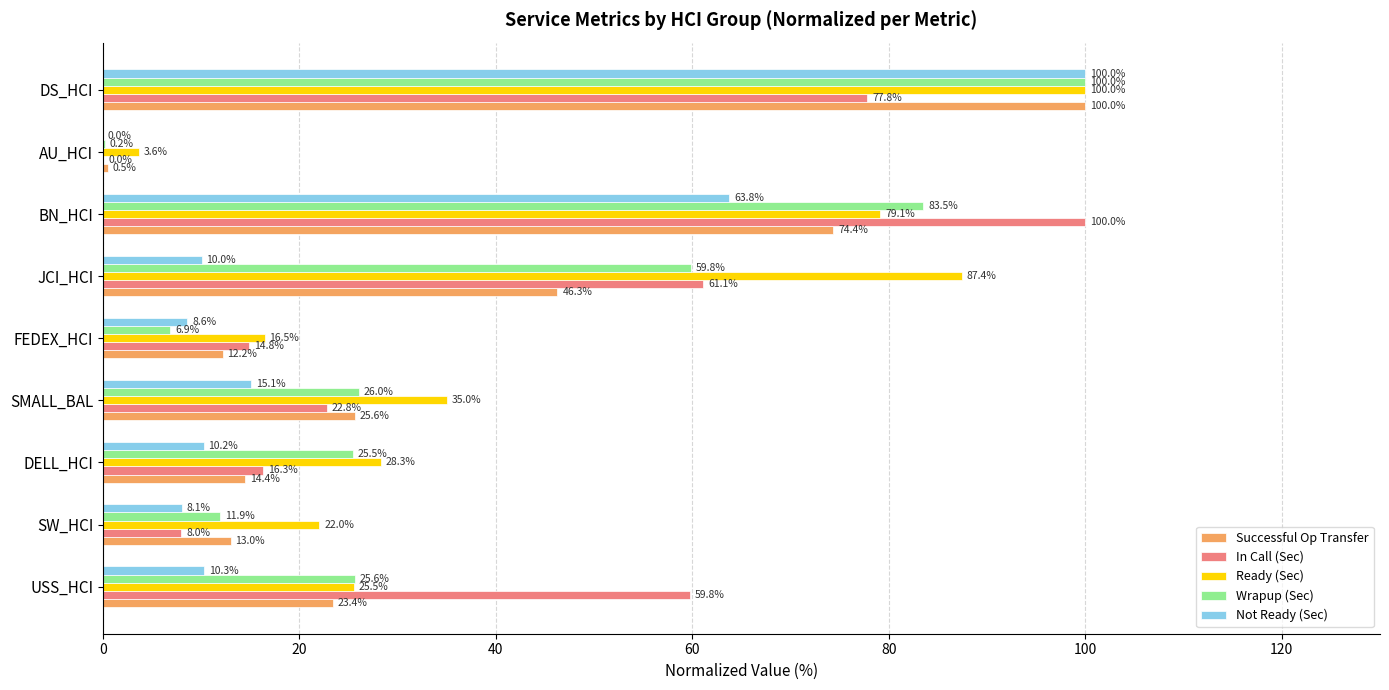

The value of Successful Op Transfer at JCI_HCI is 46.3. True or false?

True